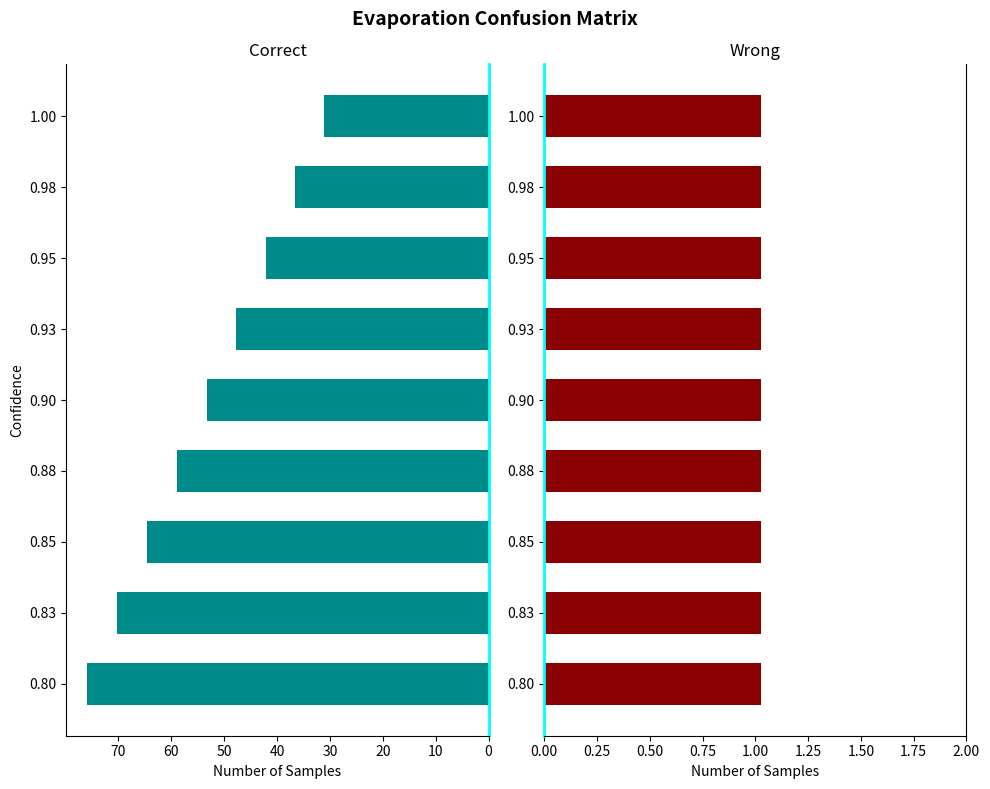

The value of Correct at 0.98 is 36.7. True or false?

True